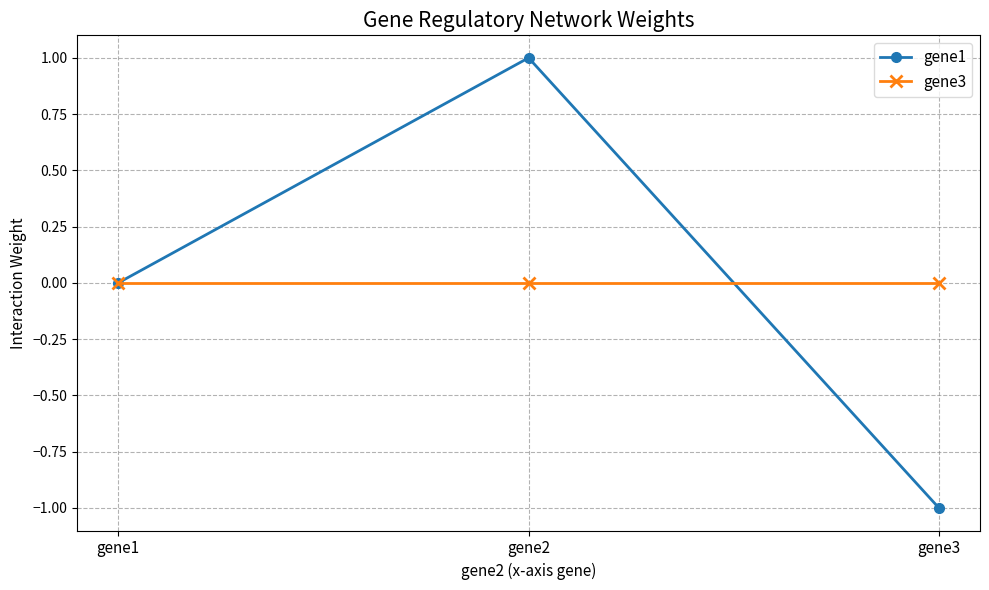

Is the value of gene1 at gene3 greater than the value of gene3 at gene1?

No